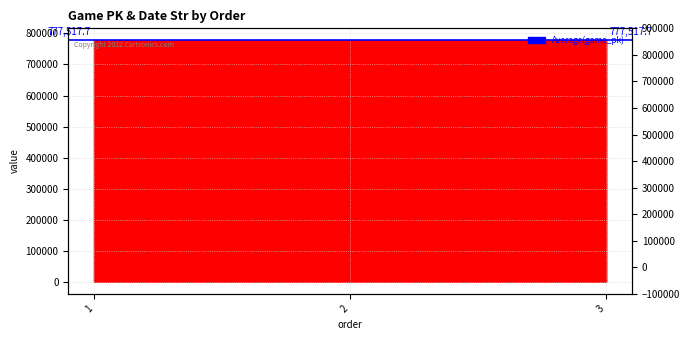

What is the value of the 2nd point from the left?

777484